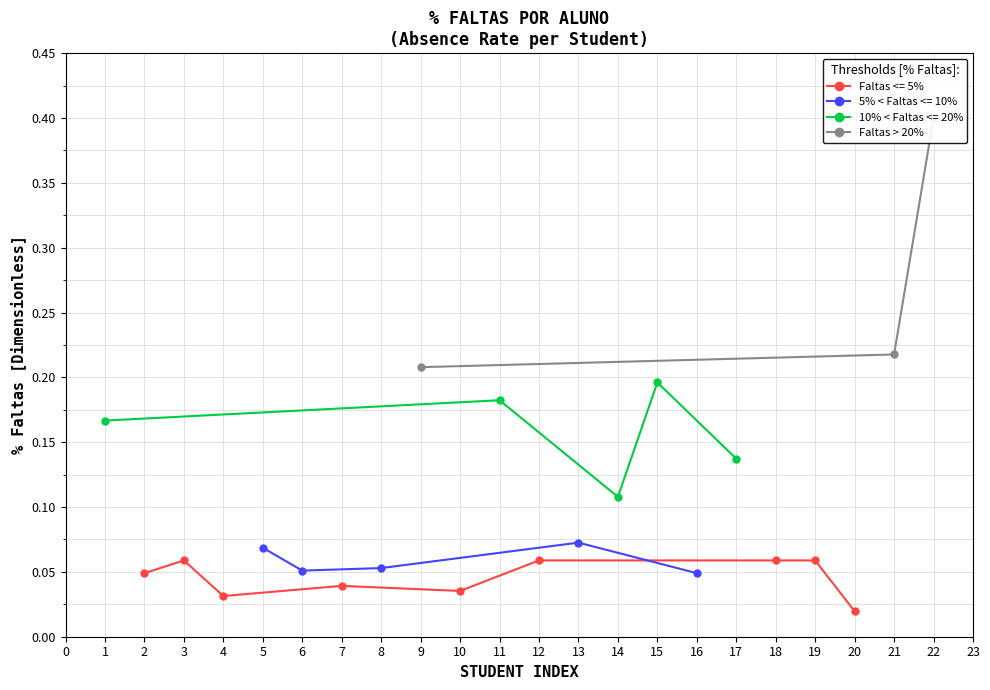

Is it true that Faltas <= 5% equals 0.1 at 10?

False